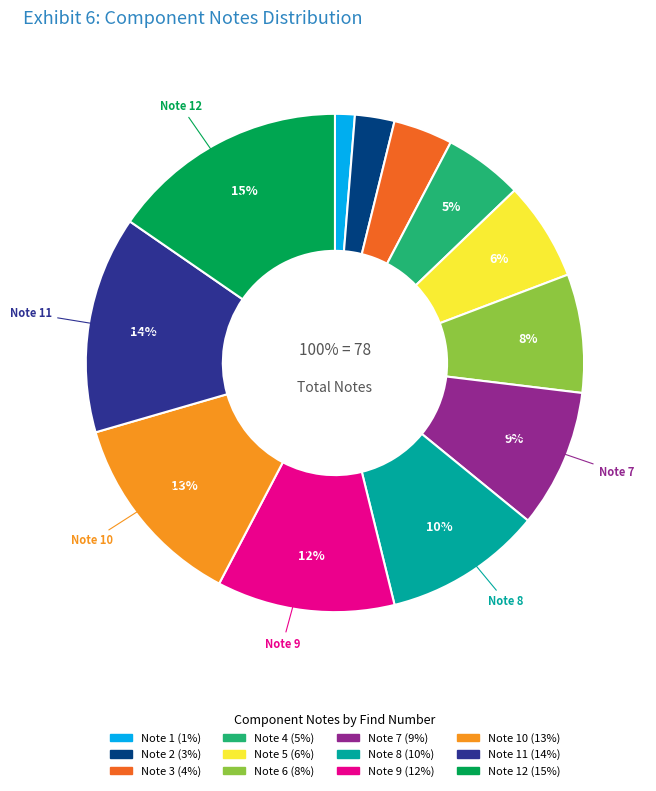

Does any single category account for the majority?

No